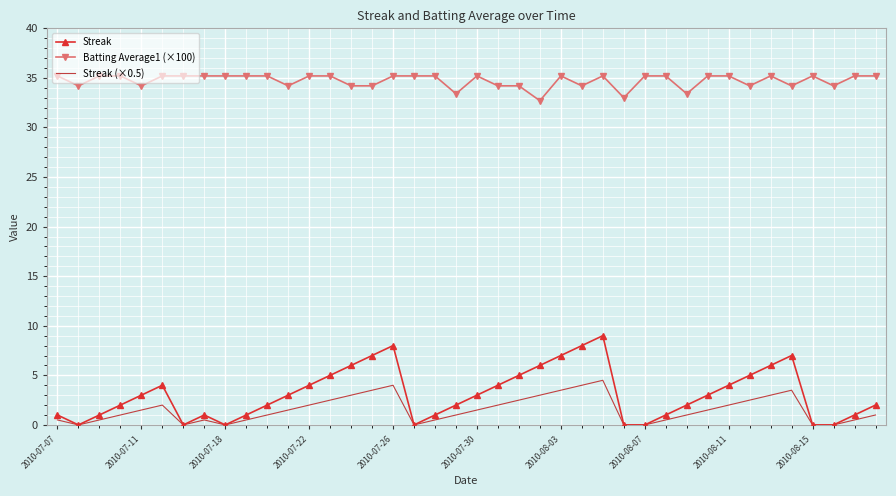

Which series has the widest spread of values?

Streak